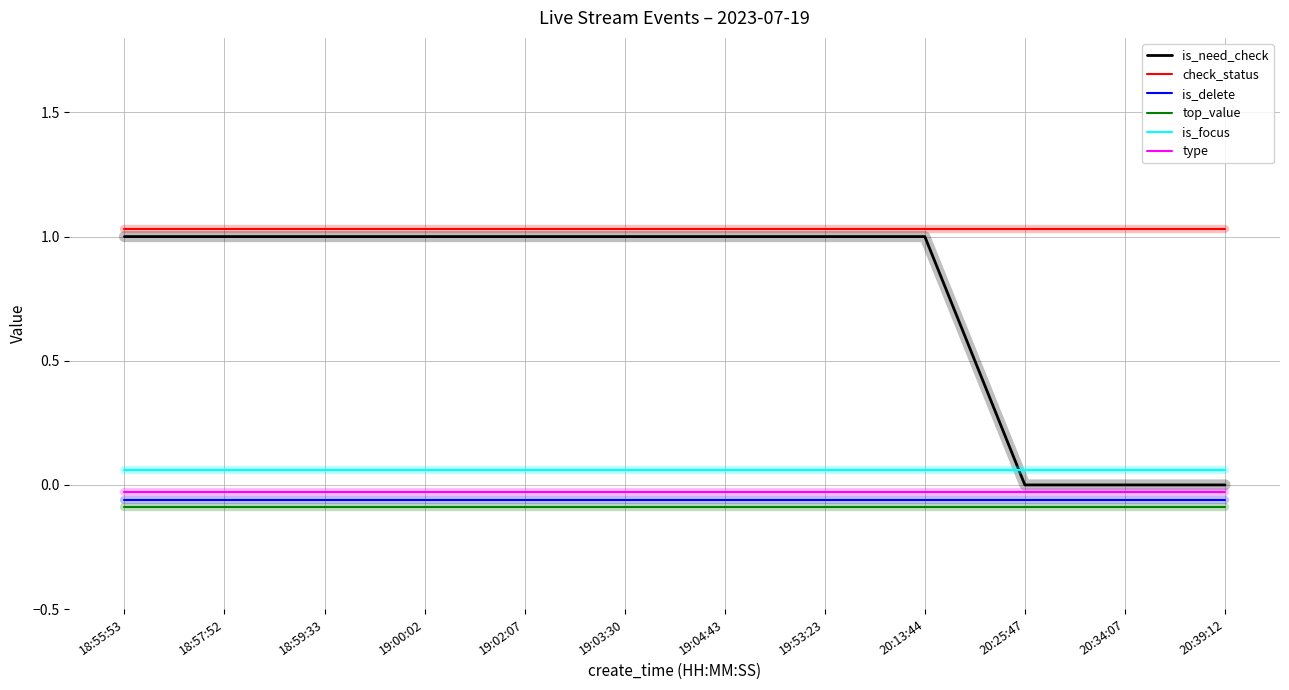

How many positive values does the is_need_check series have?

9